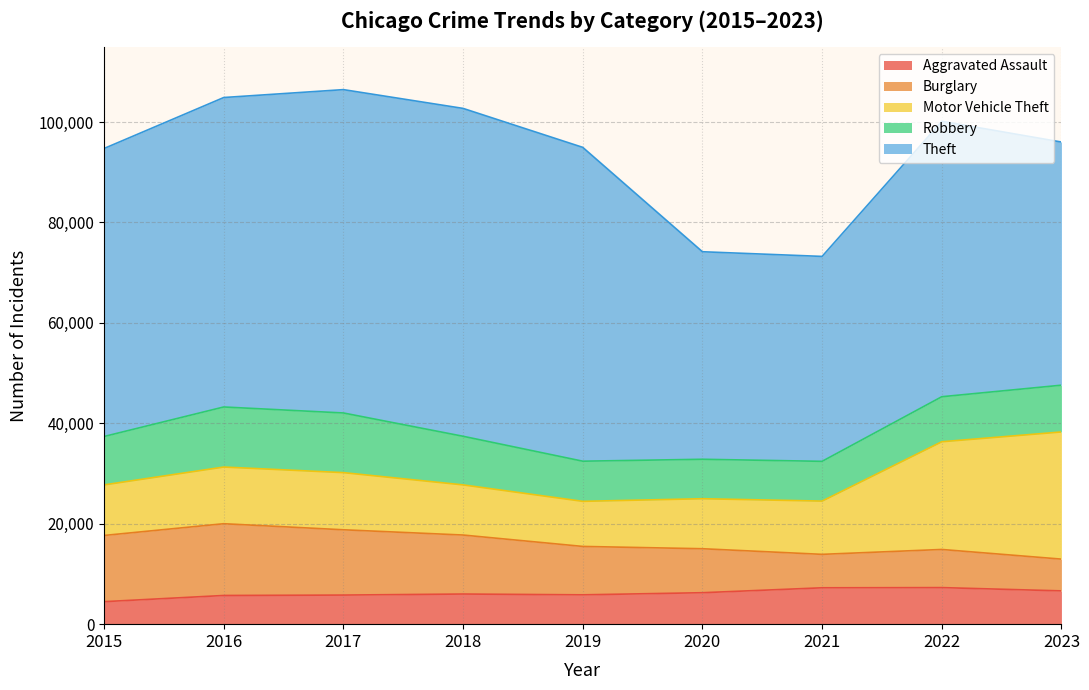

At which category does Burglary reach its first local peak?

2016